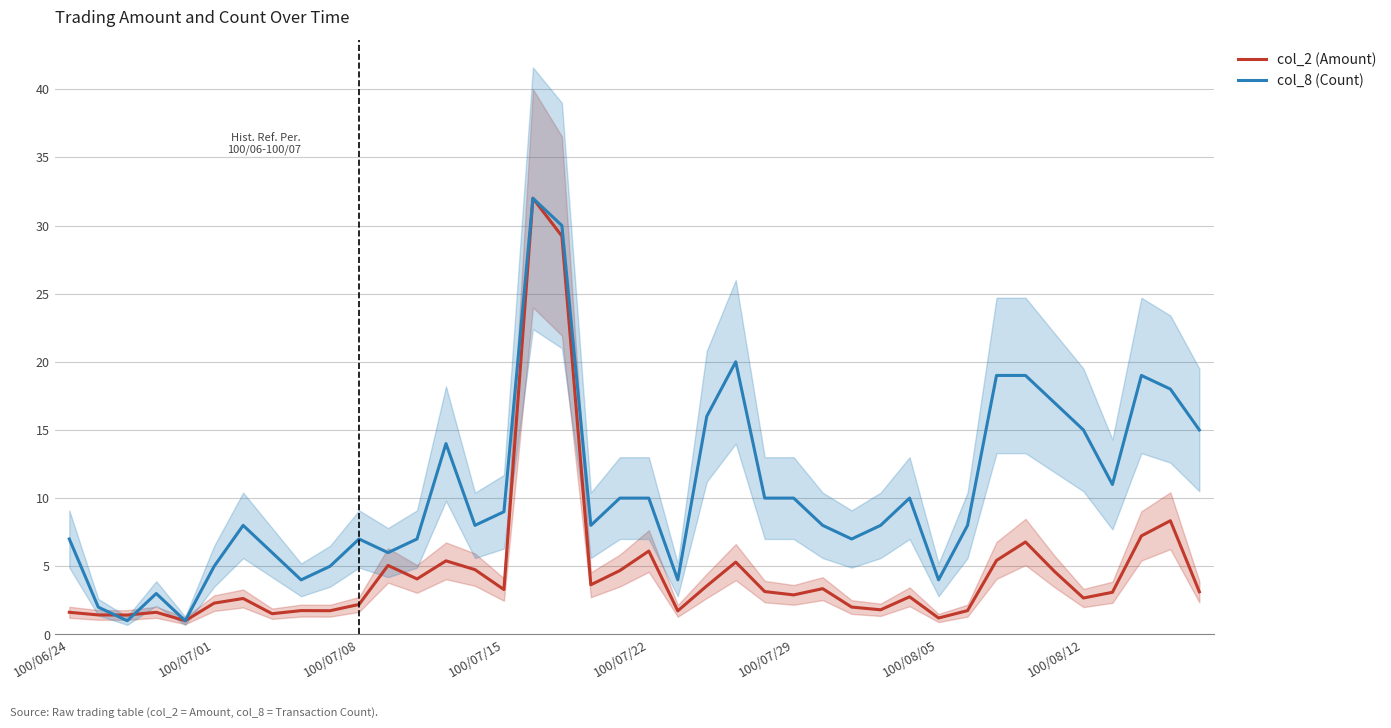

What is the sum of all col_8 (Count) values?

421.0